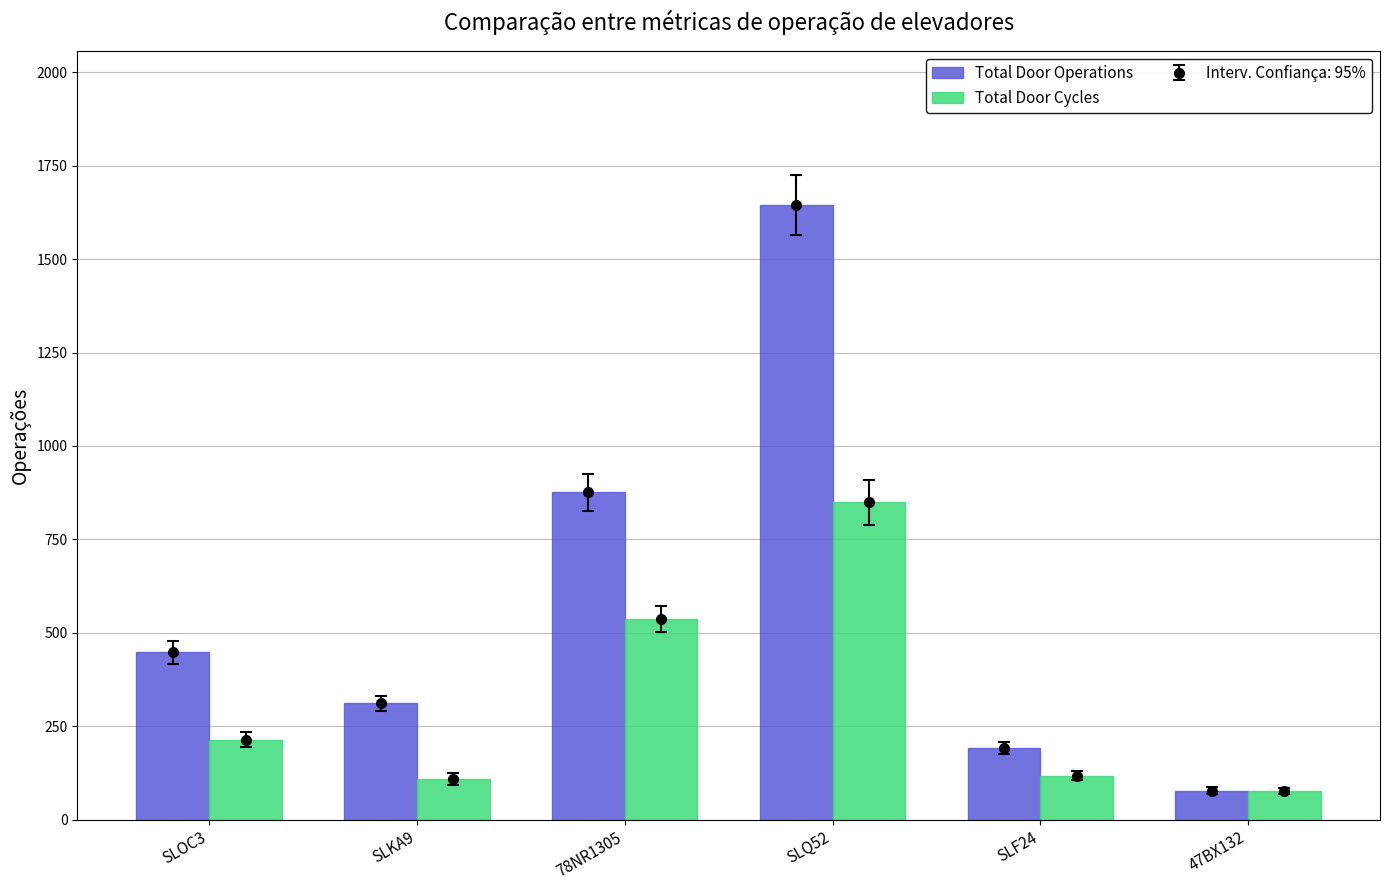

How many series are shown in this chart?

2